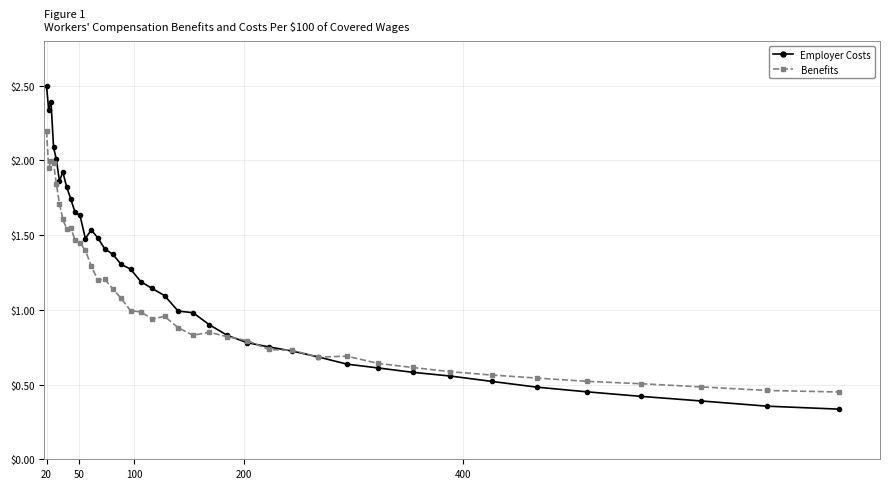

What are all the series names shown in the legend?

Employer Costs, Benefits